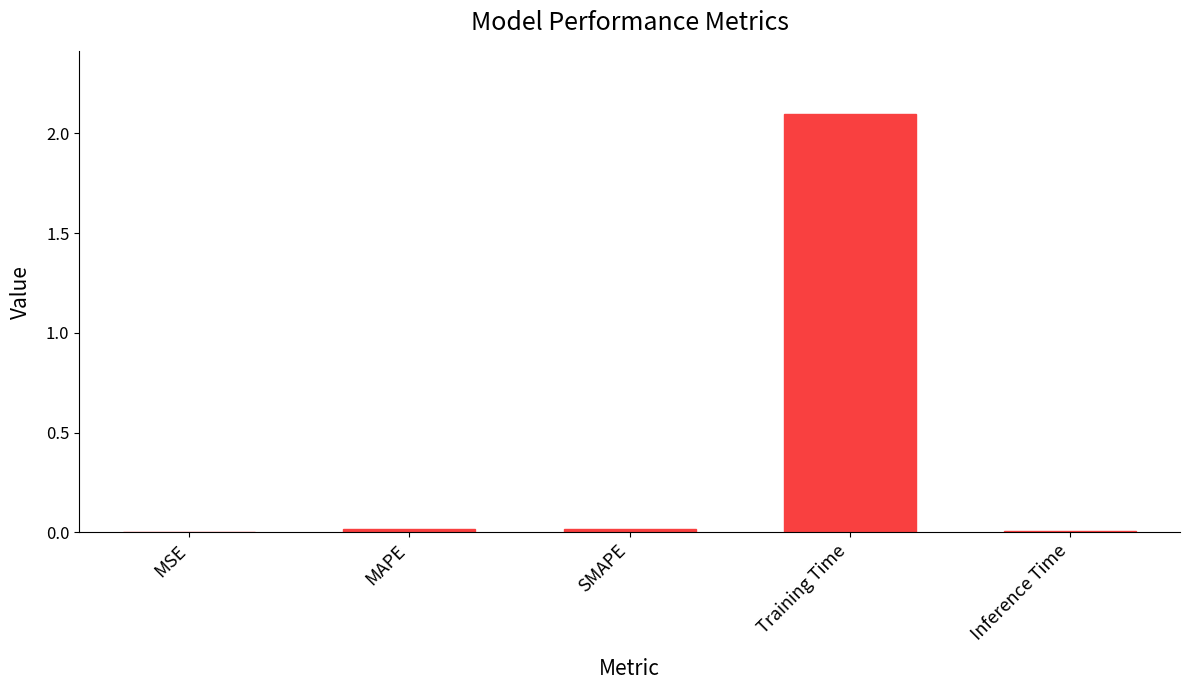

What is the sum of all values?

2.1